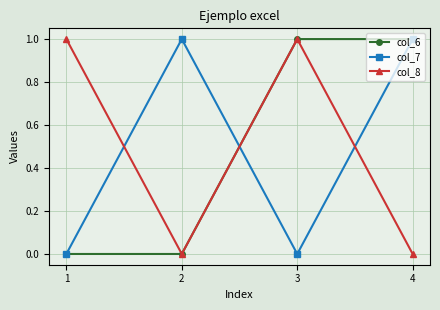

What is the value of the col_8 point at the 1st from the left?

1